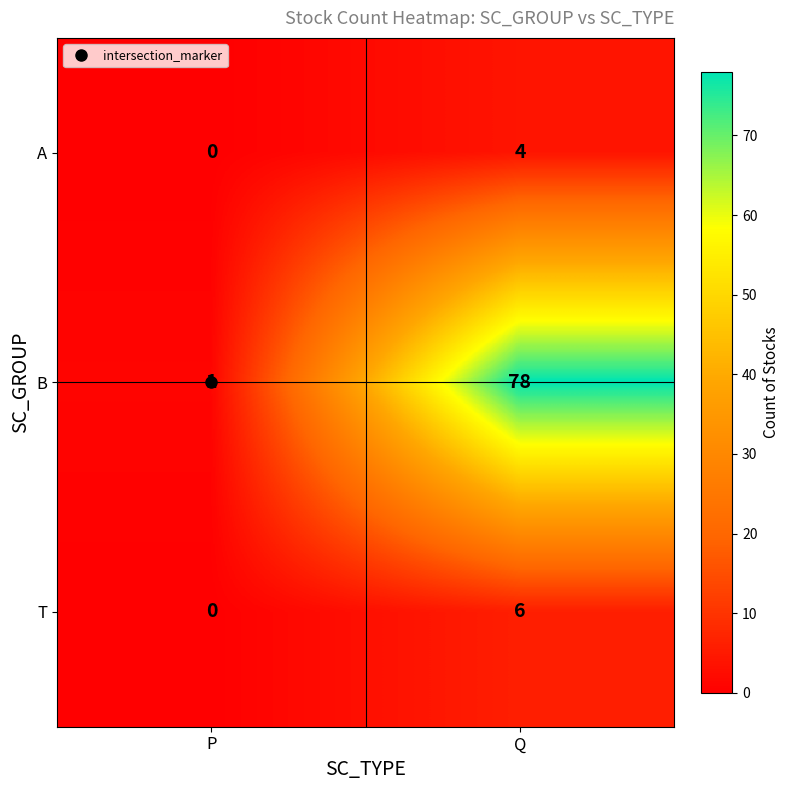

What is the spread (max minus min) of values at P?

1